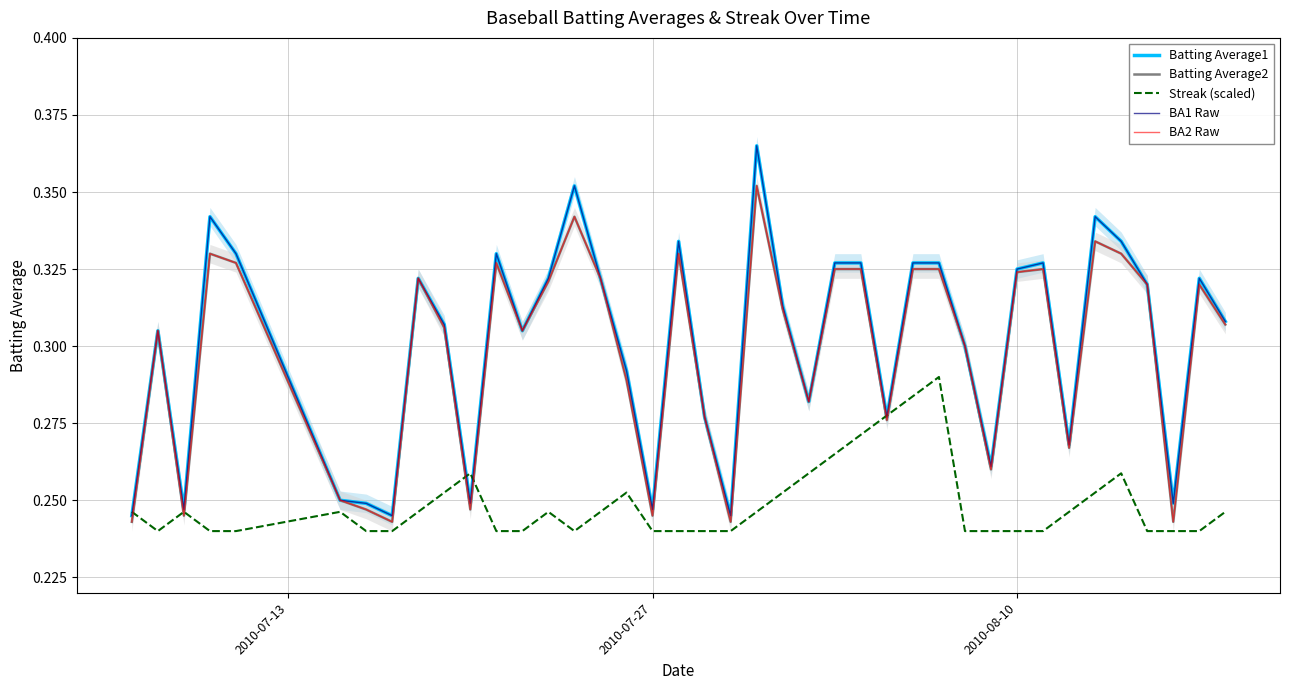

Is the value of Batting Average2 at 25 greater than the value of Streak (scaled) at 2010-07-13?

Yes